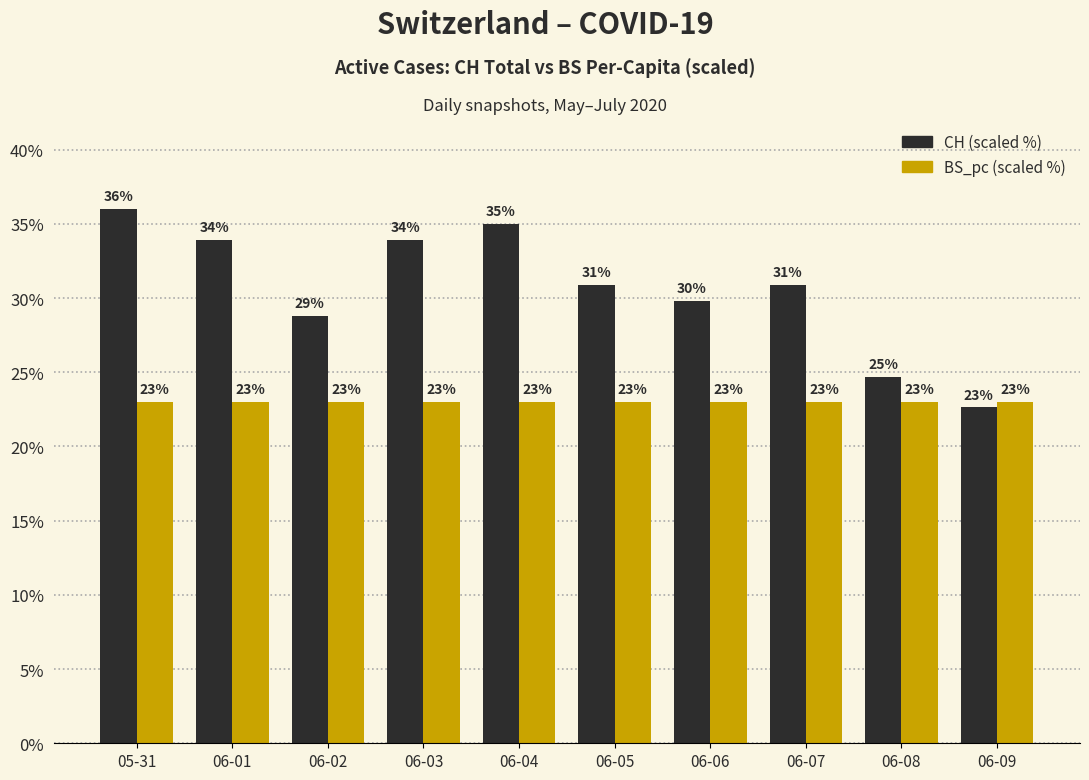

What are all the series names shown in the legend?

CH (scaled %), BS_pc (scaled %)